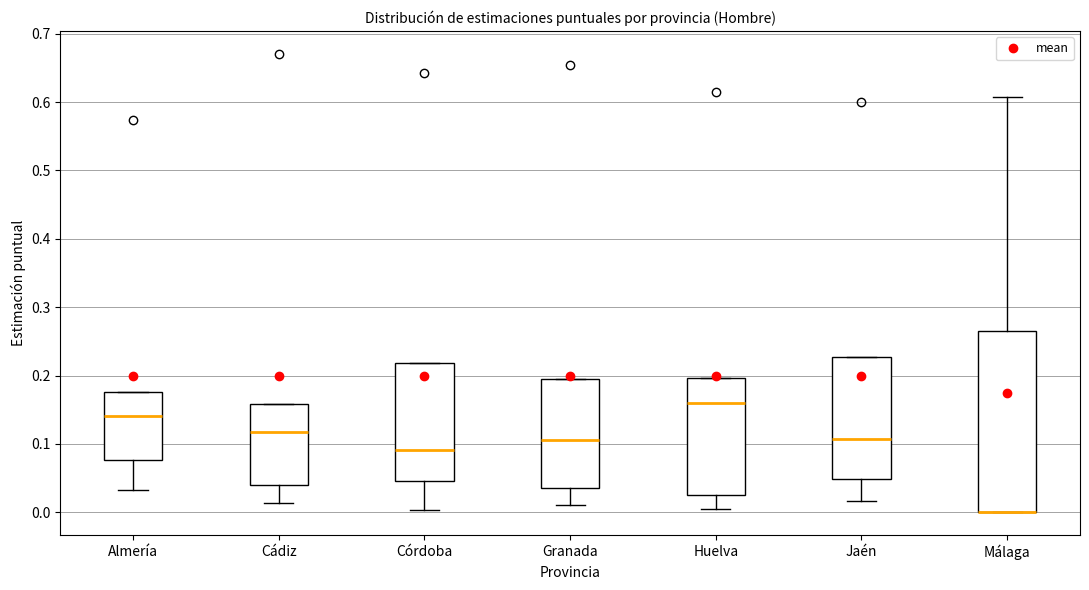

Reading left to right, transcribe this box plot: for each box, give where its median line is, the range the box spans, and where its two whiskers end, as read against the y-axis. The values are not printed on the chart, so give them approximately, as read against the axis.

Almería: median 0.14, box 0.08 to 0.18, whiskers 0.03 to 0.18
Cádiz: median 0.12, box 0.04 to 0.16, whiskers 0.01 to 0.16
Córdoba: median 0.09, box 0.05 to 0.22, whiskers 0.00 to 0.22
Granada: median 0.11, box 0.03 to 0.19, whiskers 0.01 to 0.19
Huelva: median 0.16, box 0.03 to 0.20, whiskers 0.00 to 0.20
Jaén: median 0.11, box 0.05 to 0.23, whiskers 0.02 to 0.23
Málaga: median 0.00 (drawn on the box's lower edge), box 0.00 to 0.26, whiskers 0.00 to 0.61